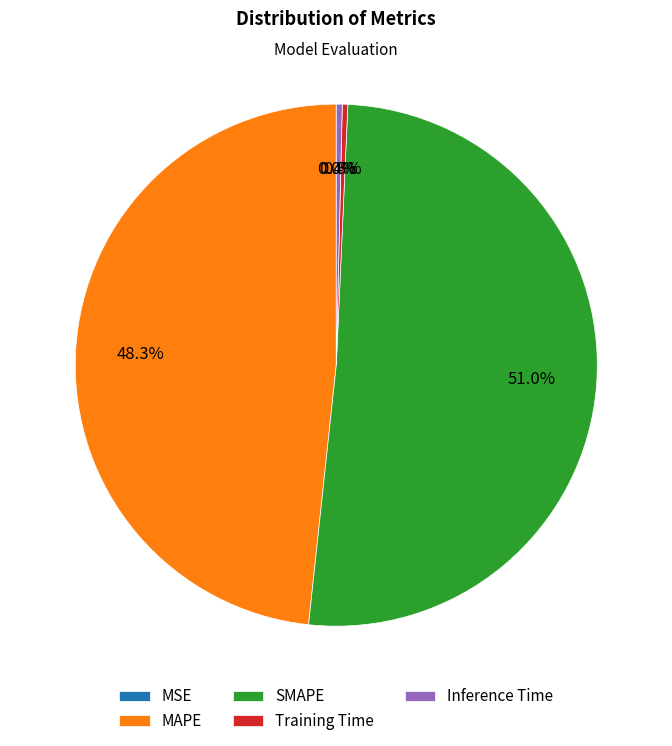

Between SMAPE and Inference Time, which is larger?

SMAPE